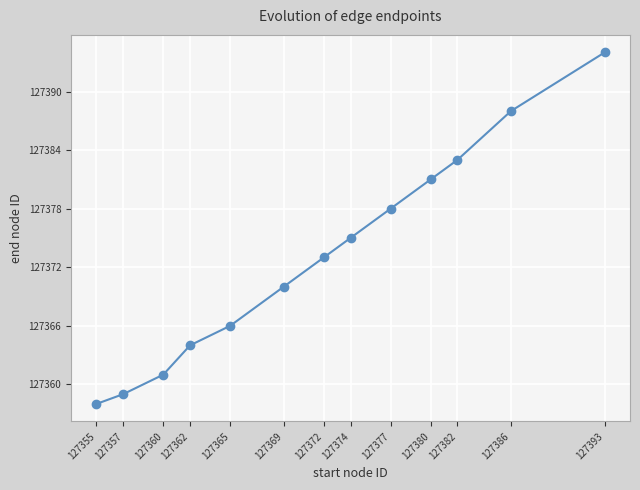

Reading right to left, what are all the values shown in this chart?

127394	127388	127383	127381	127378	127375	127373	127370	127366	127364	127361	127359	127358